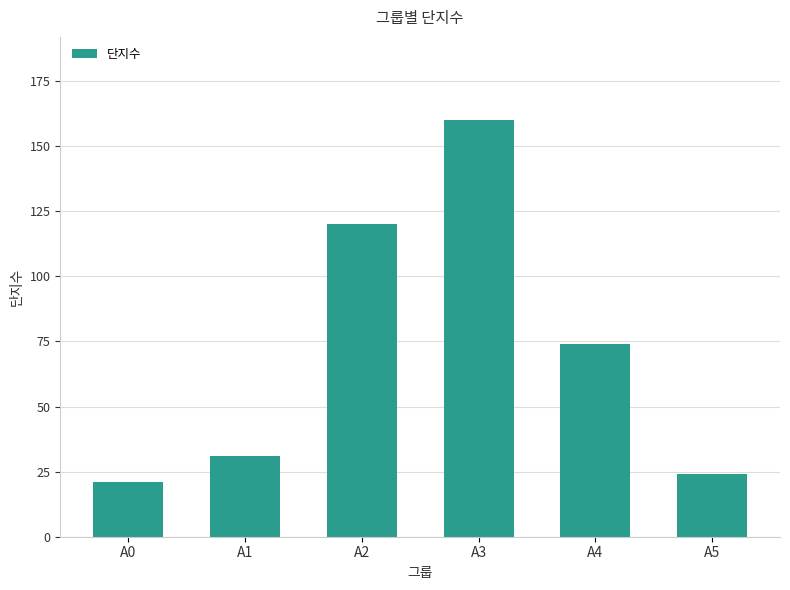

What is the value of the 1st bar from the left?

21